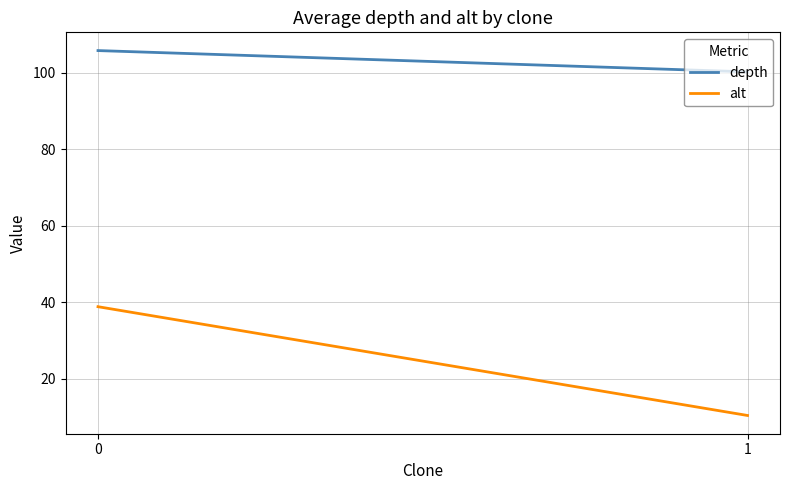

What is the maximum value for alt?

38.8